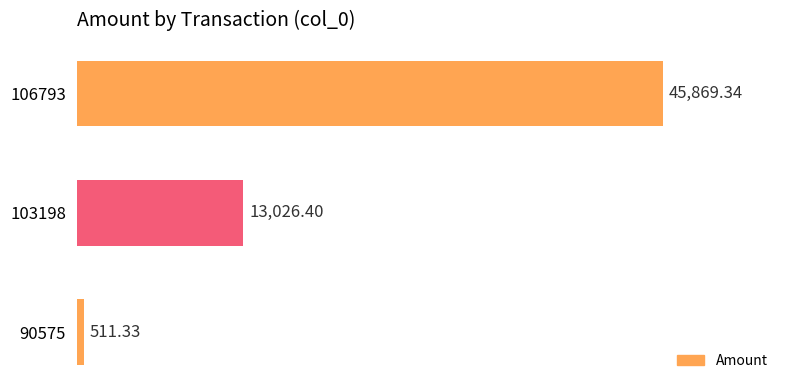

Does the chart contain stacked bars?

No